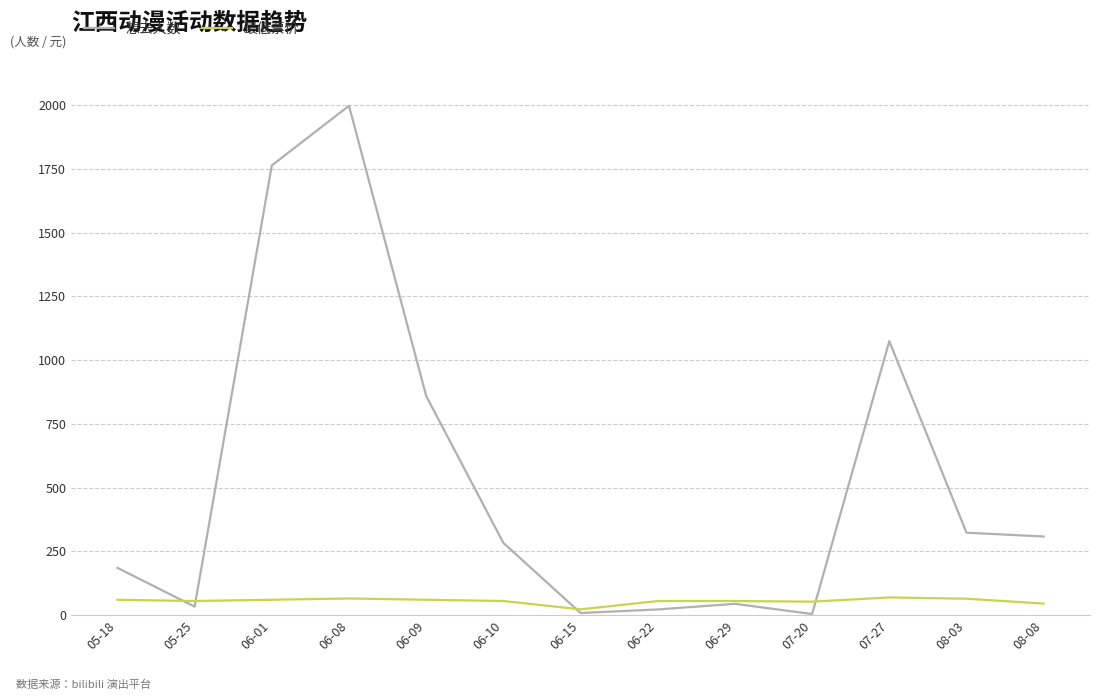

What is the difference between the second highest and second lowest values in the 最低票价 series?

20.0